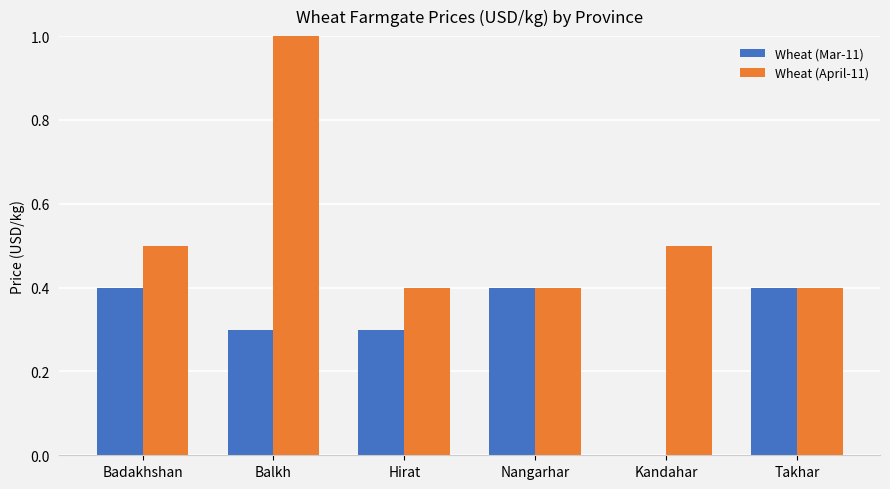

What is the average value of the Wheat (Mar-11) series?

0.3